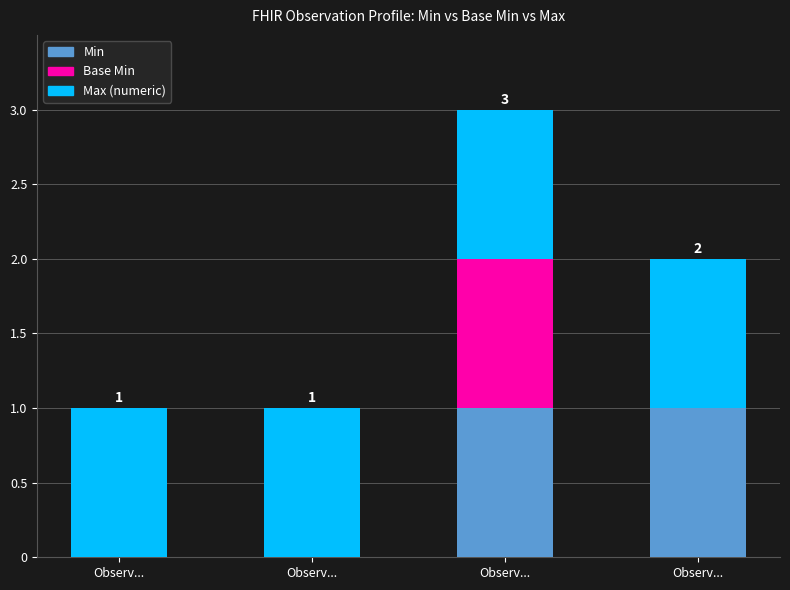

How many positive values does the Min series have?

2